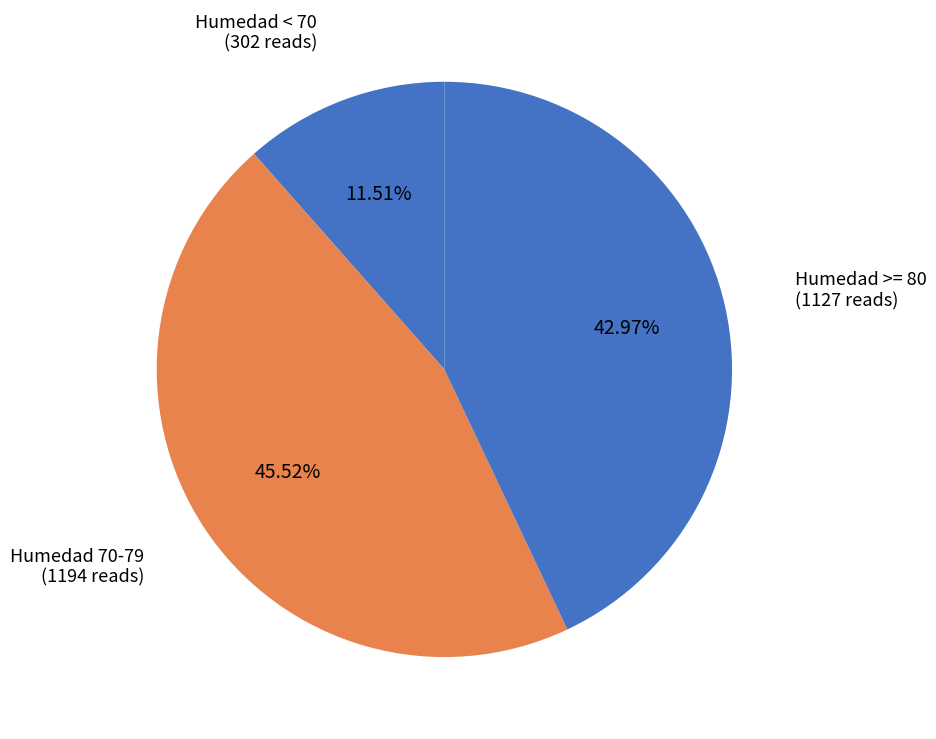

Count the number of slices in the pie.

3